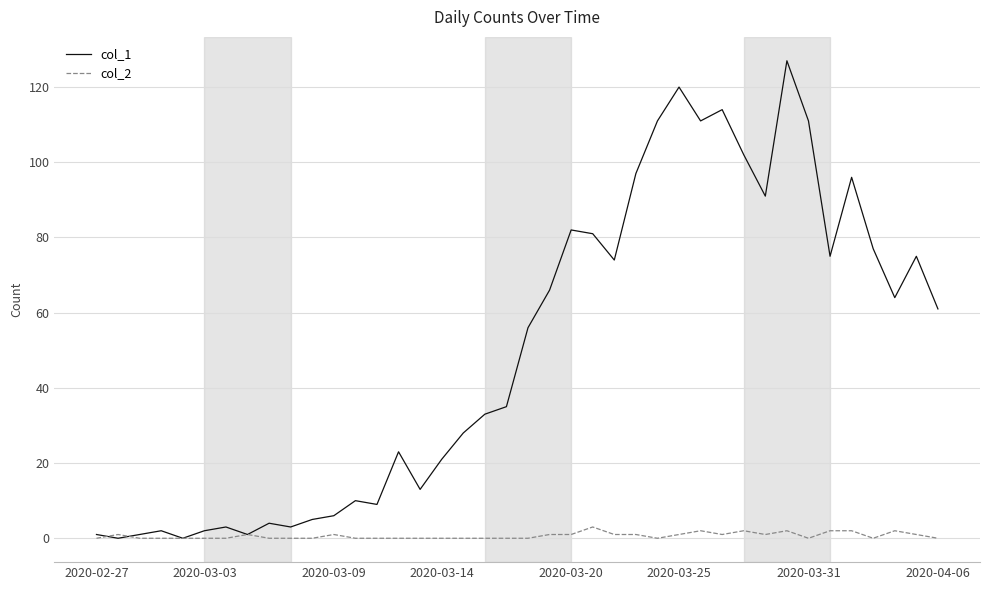

What is the average value of the col_1 series?

50